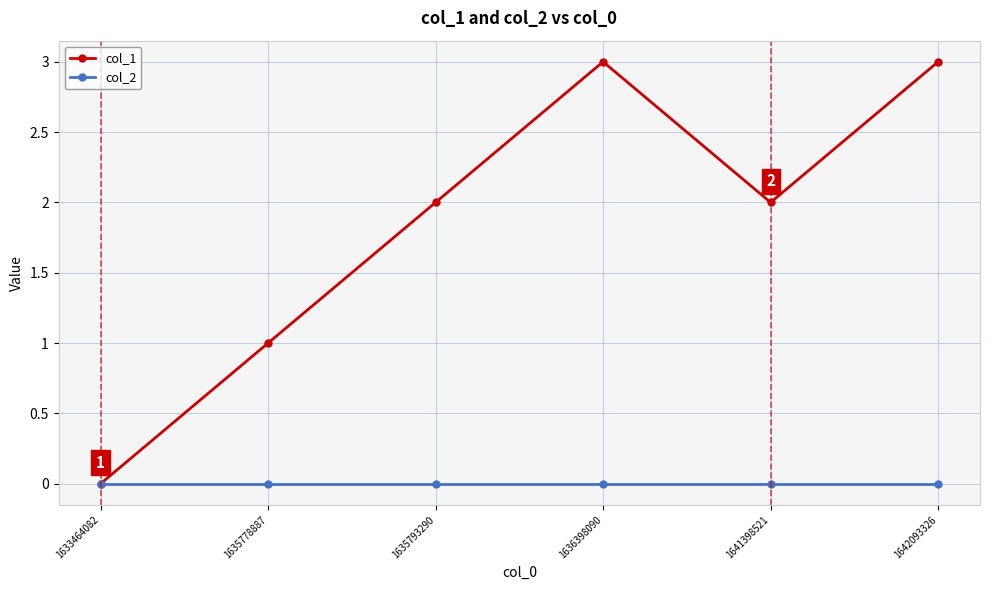

What is the spread (max minus min) of values at 1635793290?

2